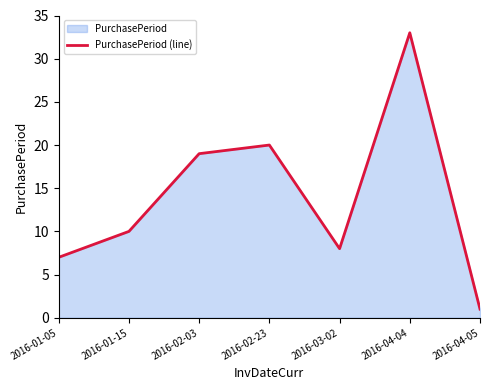

What is the difference between the maximum and second lowest values?

26